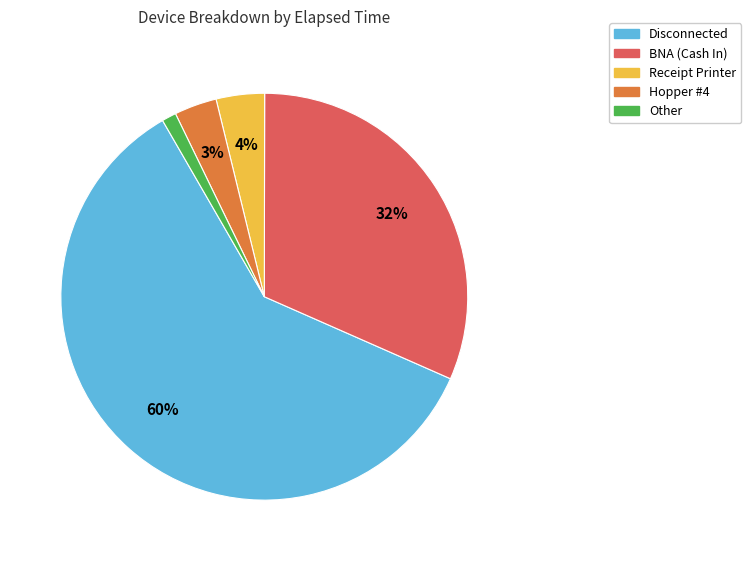

To the nearest percent, what is the difference between the largest and smallest slice percentages?

59%